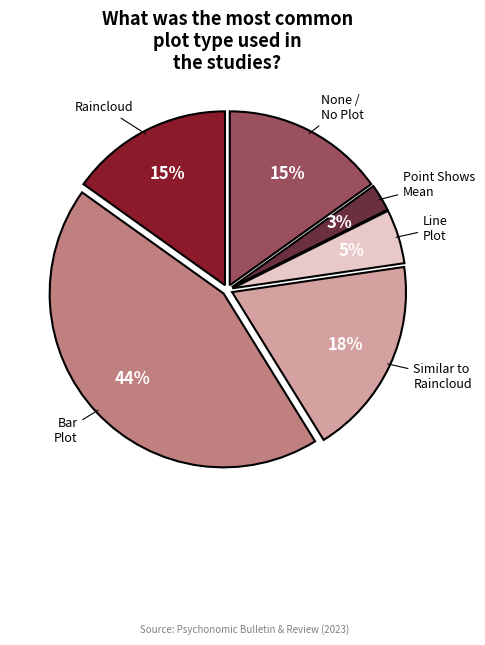

To the nearest percent, what is the difference between the largest and smallest slice percentages?

41%